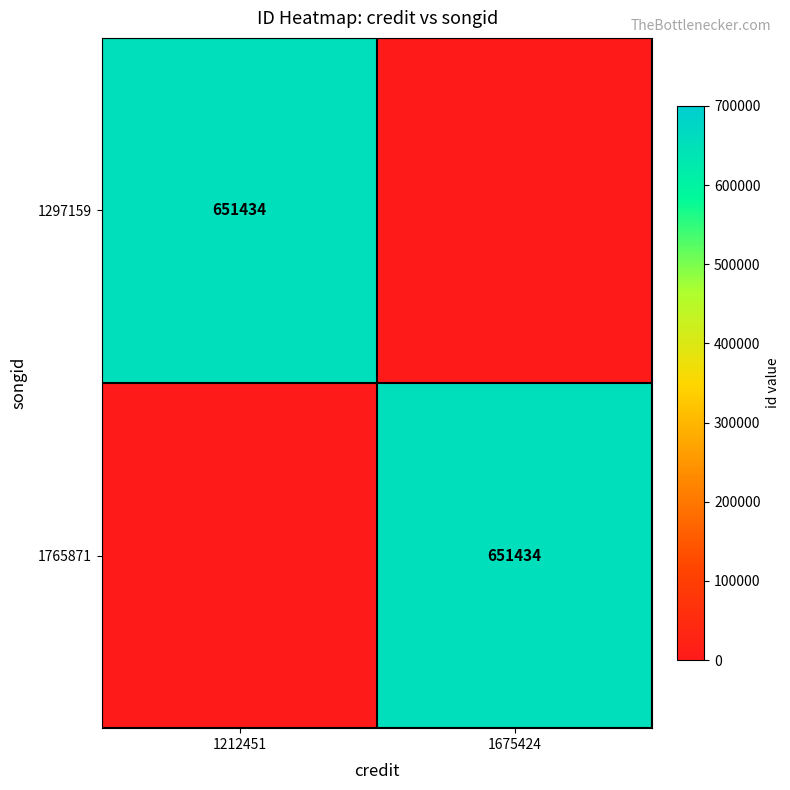

At which category is the sum across all series the highest?

1212451